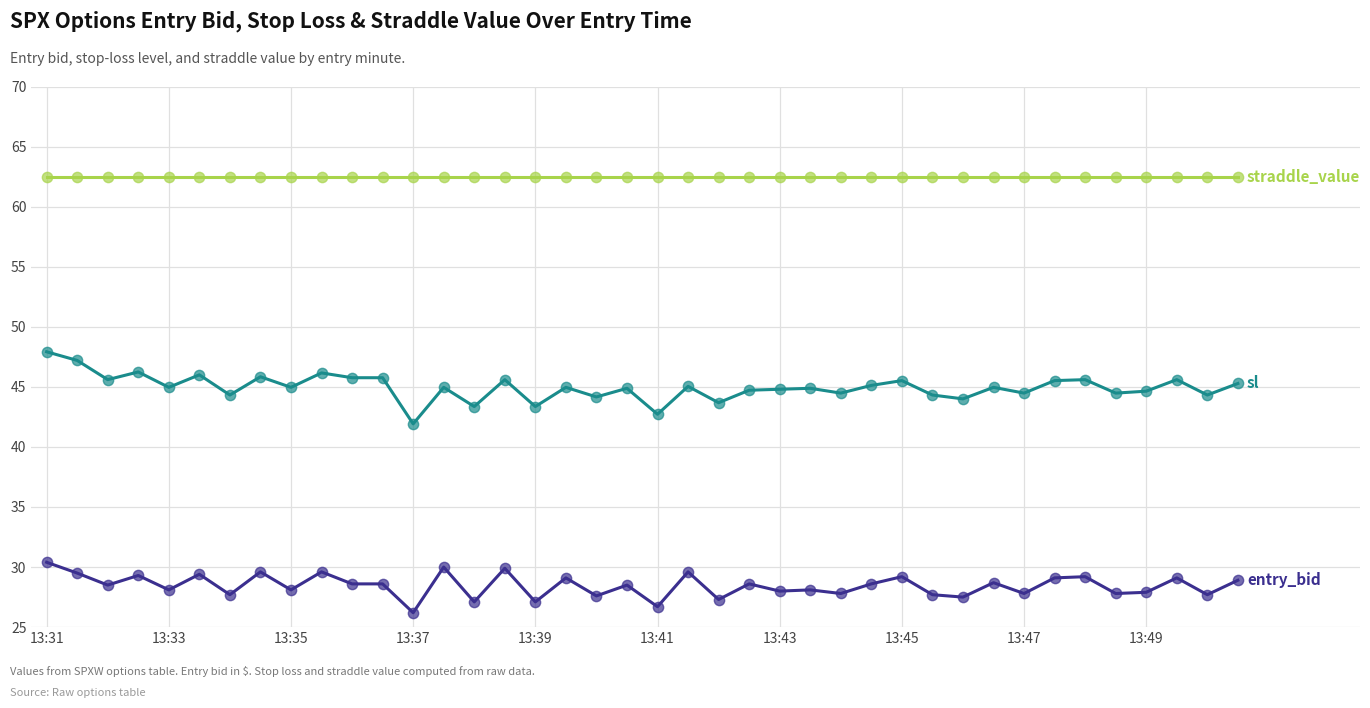

What is the smallest value displayed?

26.2